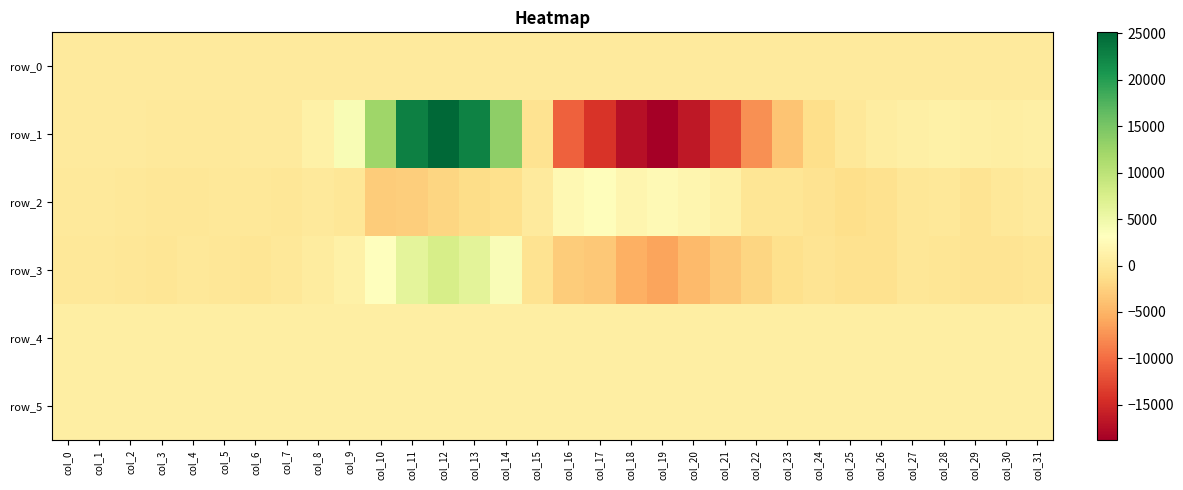

Which label corresponds to the largest value in the chart?

col_12